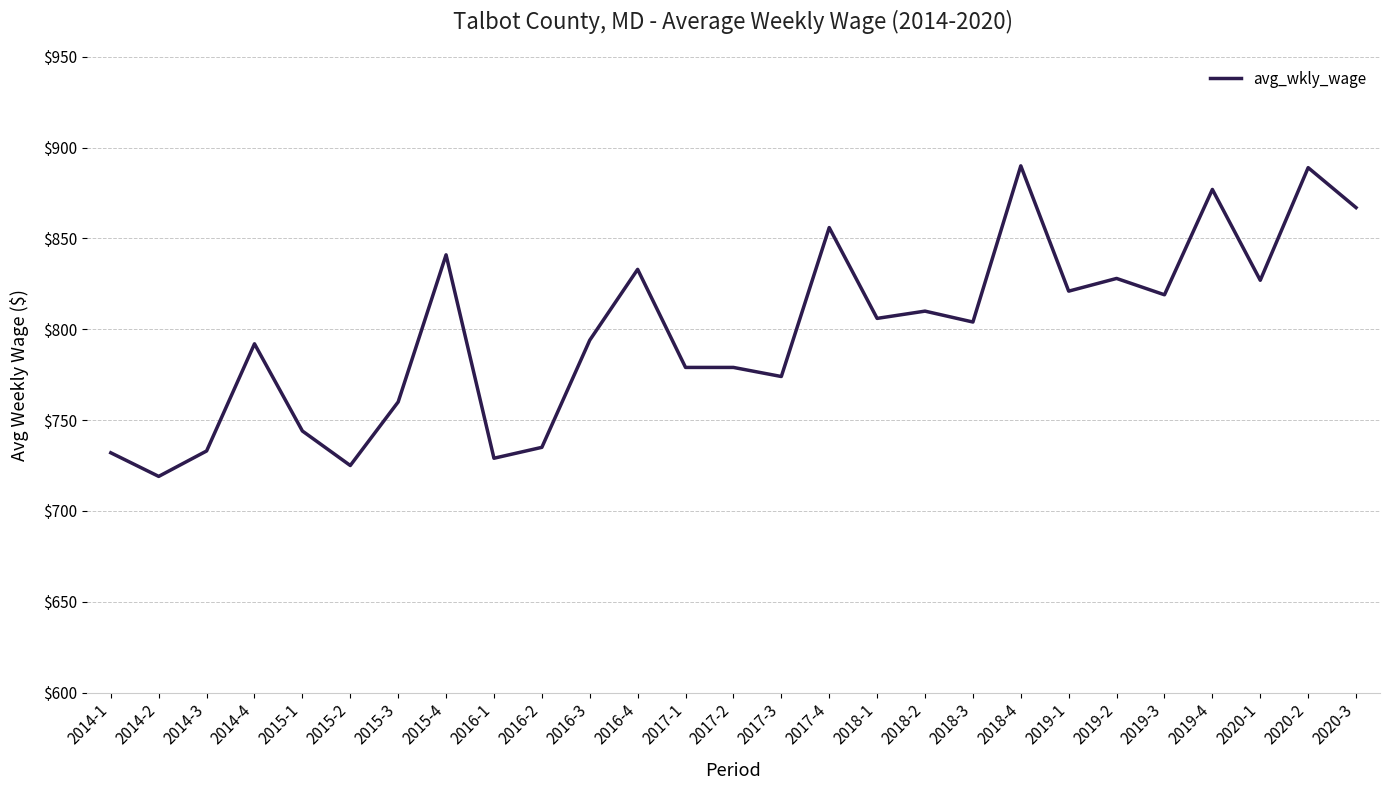

What position from the right is 2014-1?

27